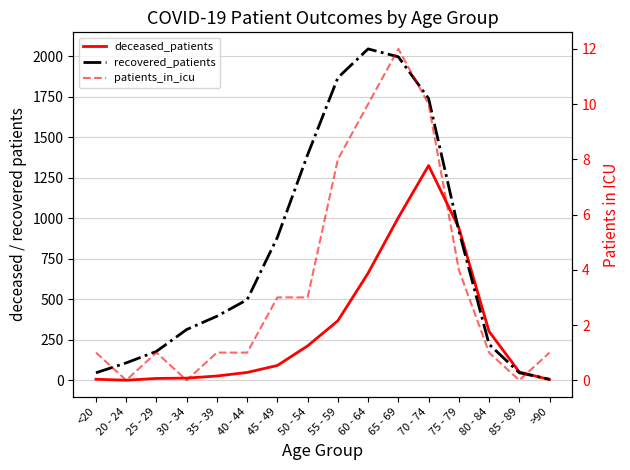

What position from the right is 55 - 59?

8